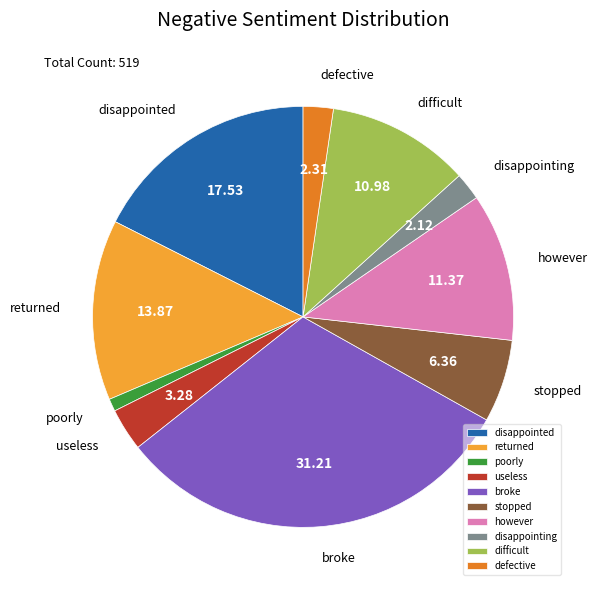

Is there any slice that represents more than half of the pie?

No